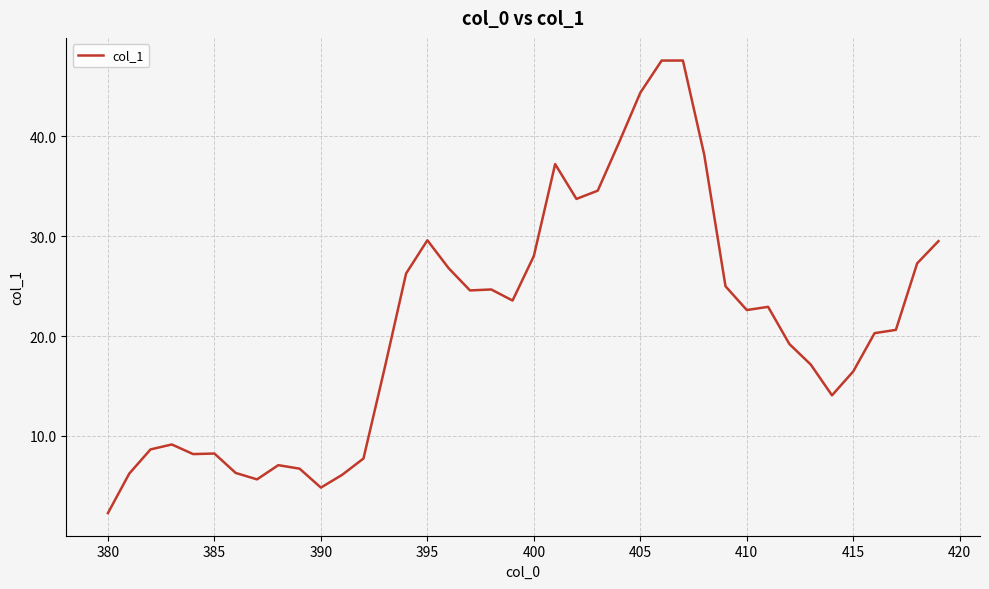

Is this an area chart (filled region under the line)?

No